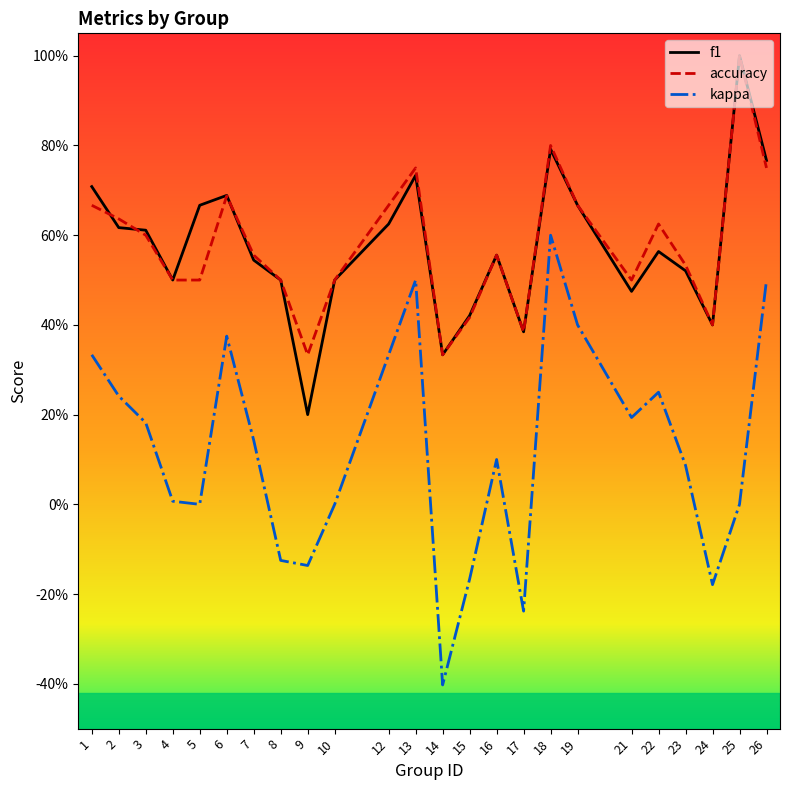

The value of accuracy at 4 is 0.5. True or false?

True